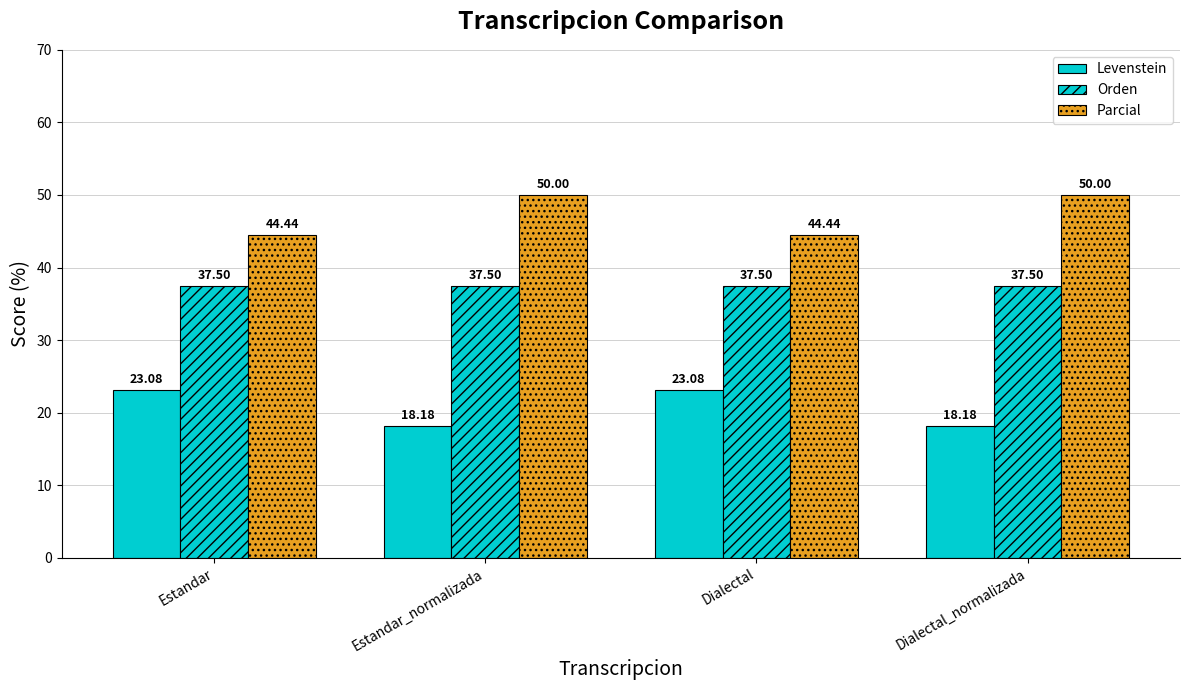

How many groups of bars are there?

4